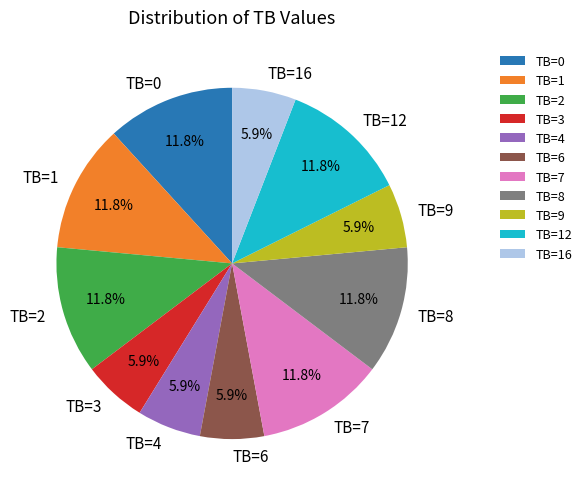

Is the sum of TB=4 and TB=7 greater than half?

No